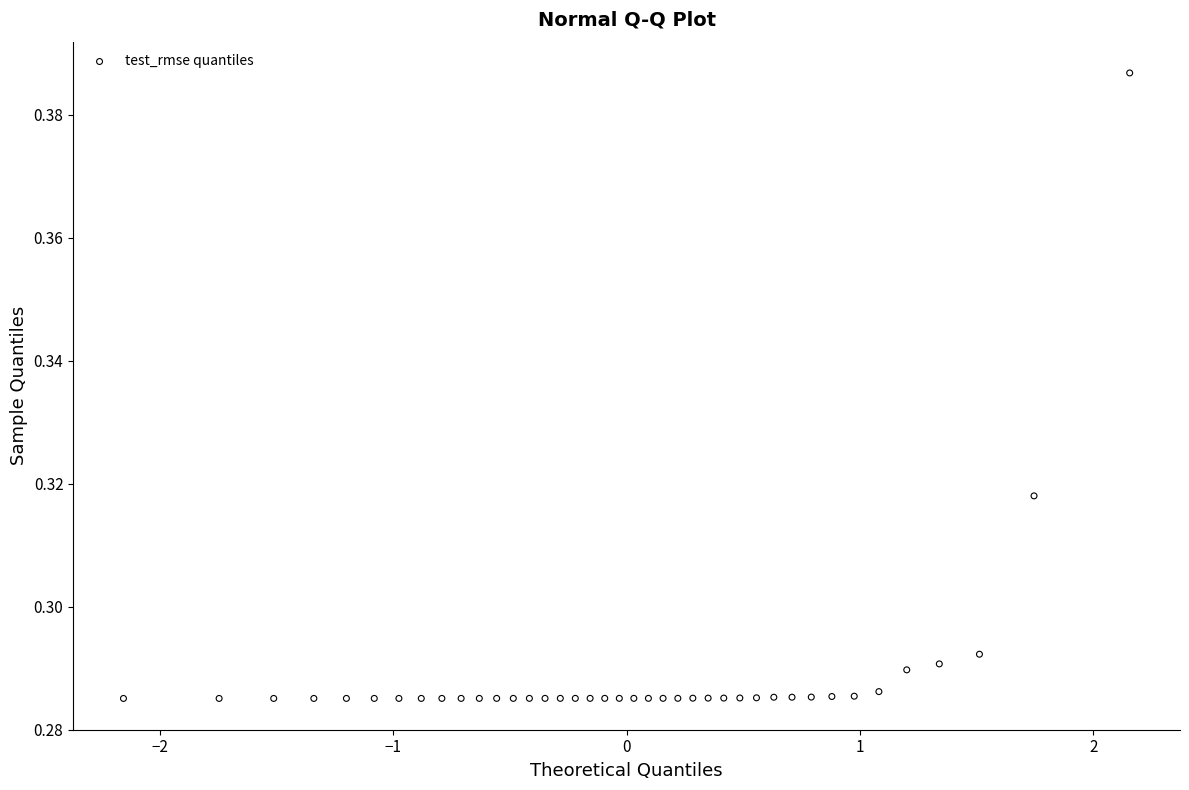

What is the range of X values (max minus min)?

4.3